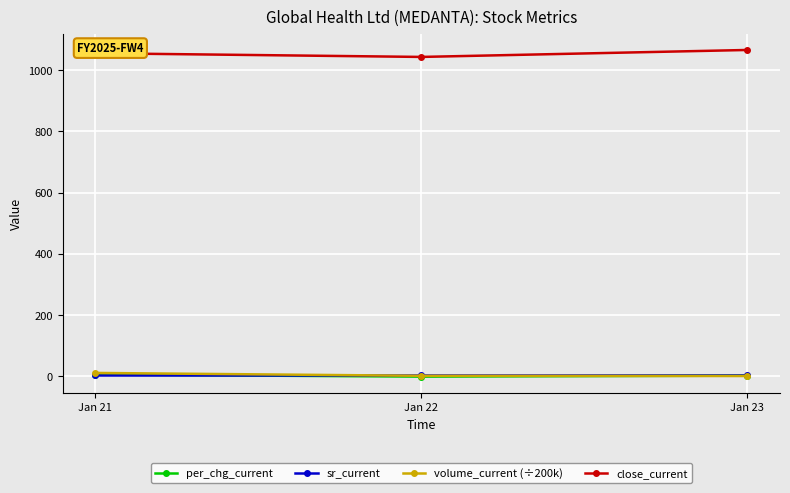

Which series has the largest total across all categories?

close_current